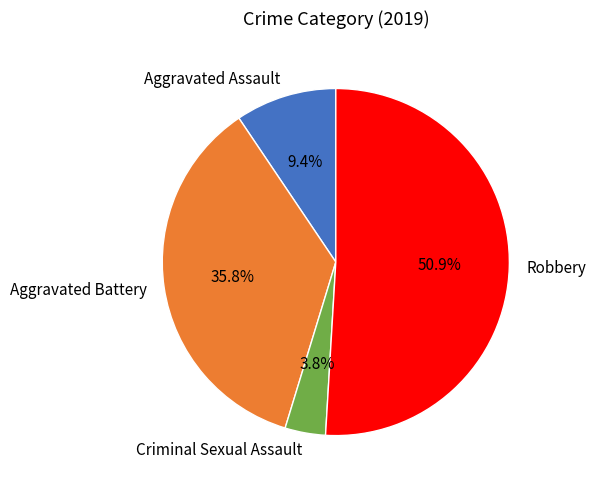

Is the sum of Aggravated Battery and Criminal Sexual Assault greater than half?

No